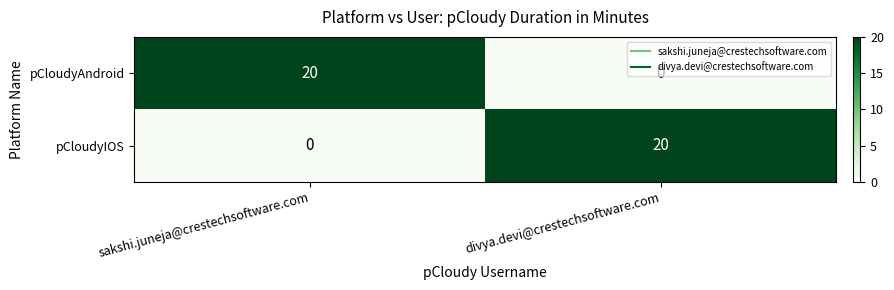

What is the difference between the highest and lowest values at divya.devi@crestechsoftware.com?

20